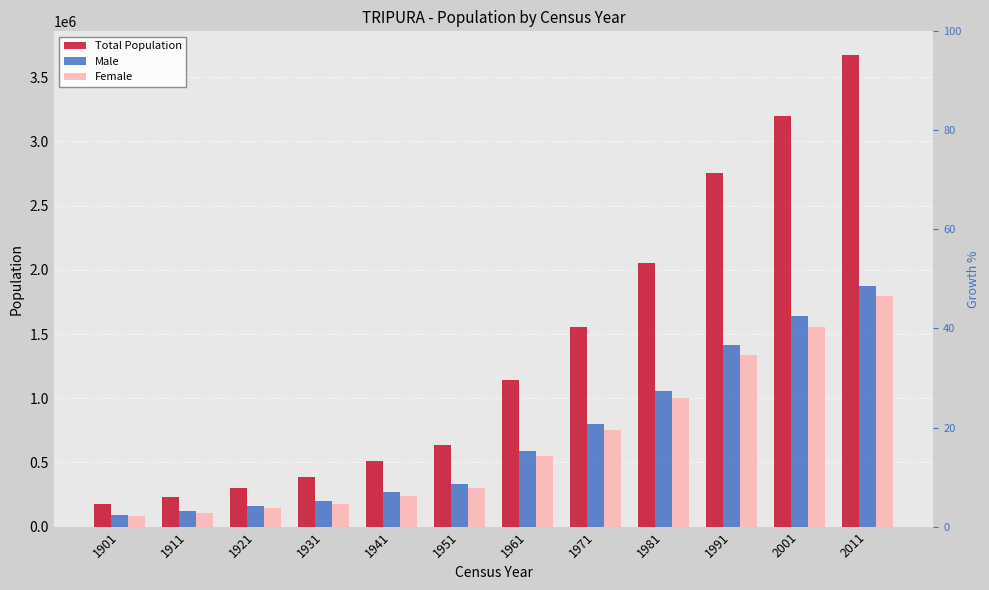

What is the sum of the Total Population values at 2001 and 1991?

5956408